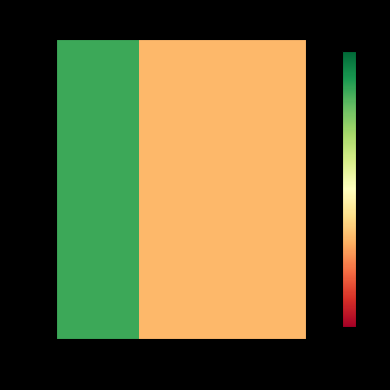

At how many categories does at least one series exceed 0?

1